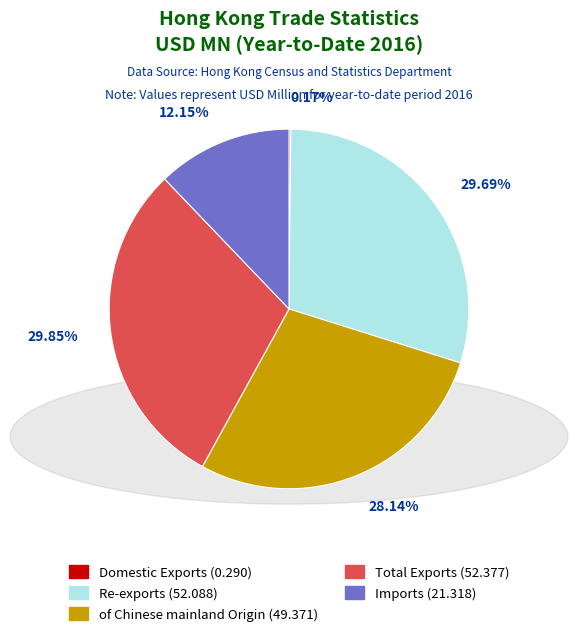

What is the ratio of the value at Re-exports to the value at of Chinese mainland Origin?

1.1